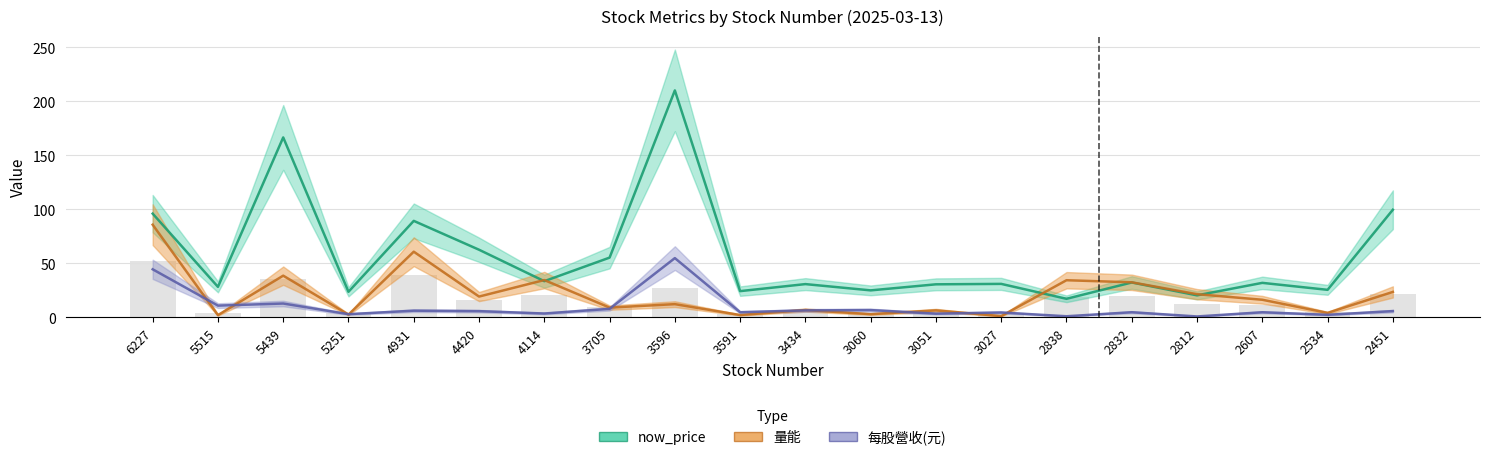

What is the spread (max minus min) of values at 3027?

29.8